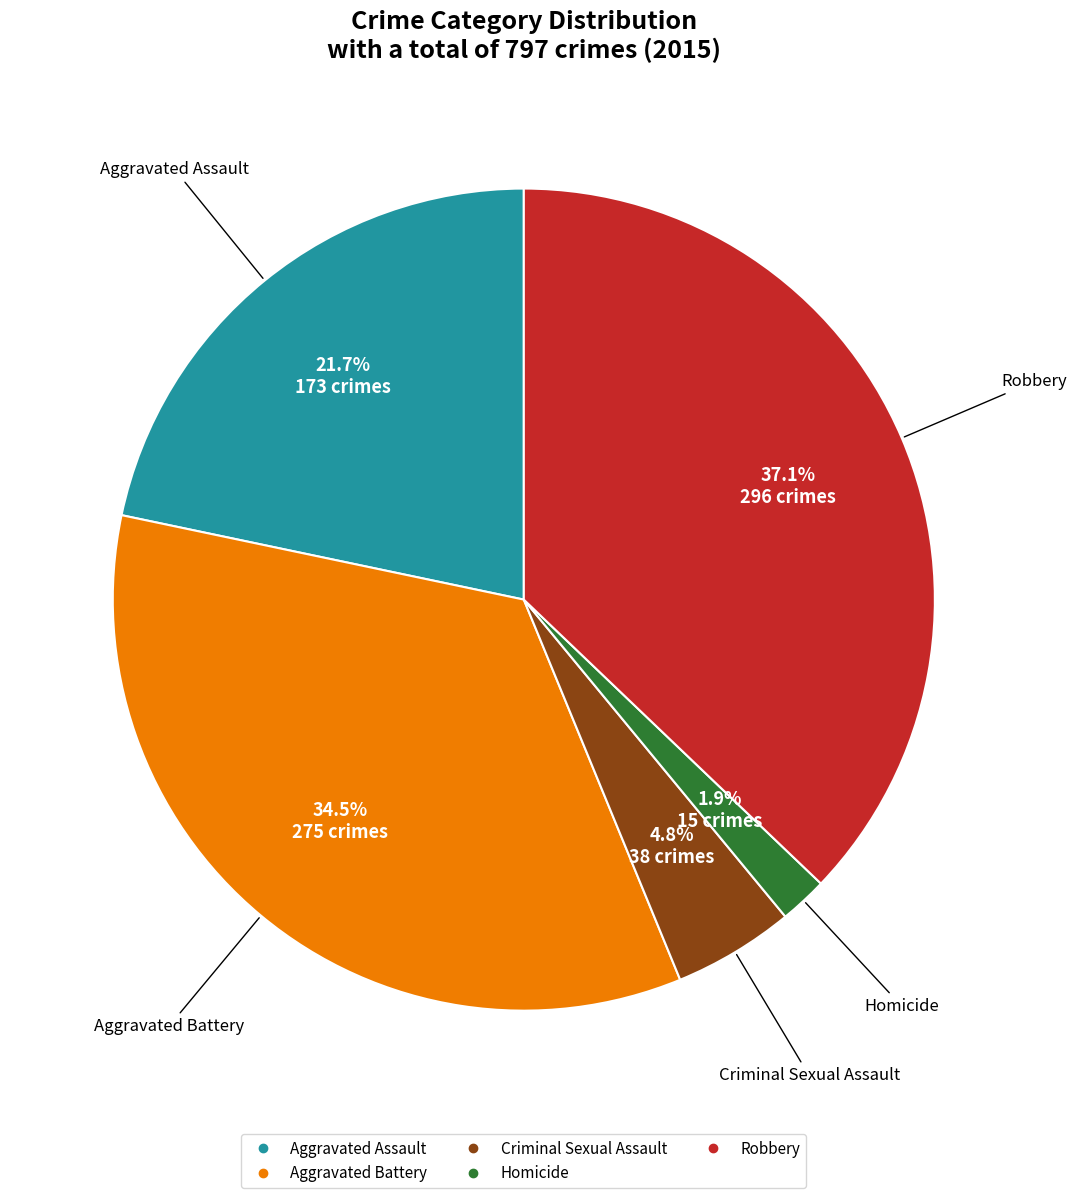

To the nearest percent, what portion does Aggravated Assault represent?

22%